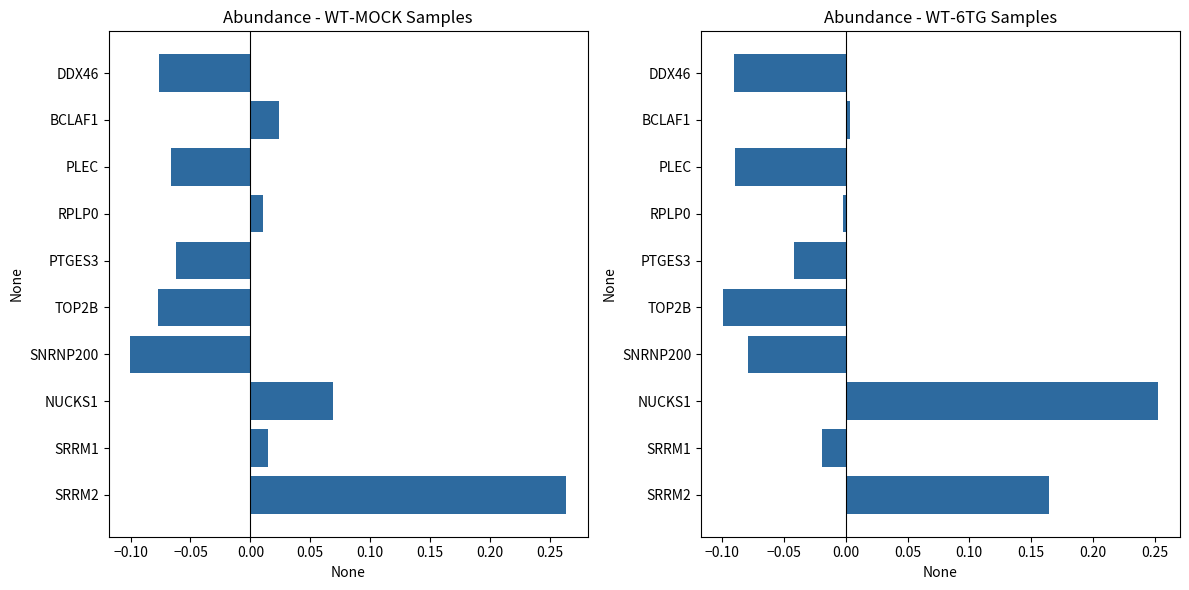

What is the value of the WT-MOCK mean bar at the 1st from the left?

0.3